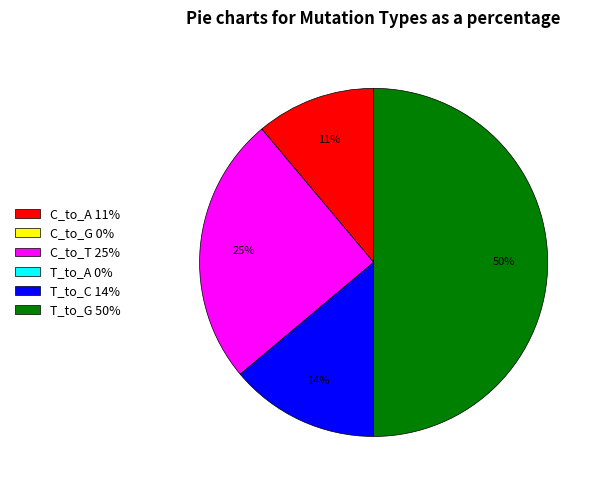

Does T_to_C 14% account for over 50% of the chart?

No